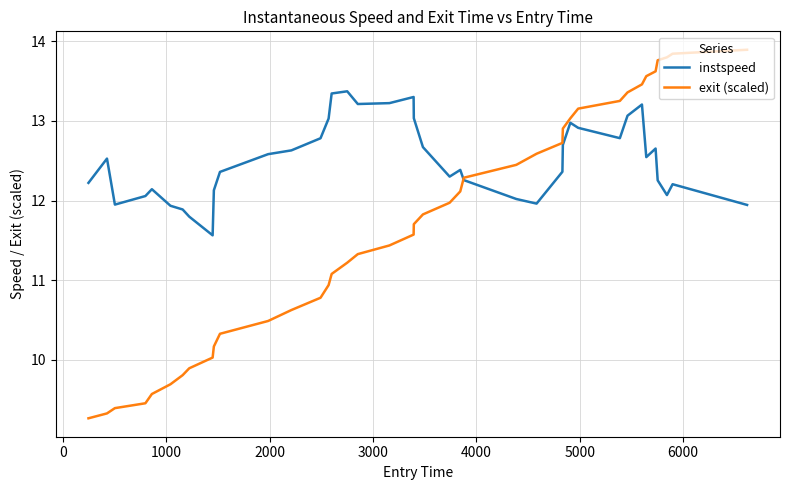

Which series has the largest total across all categories?

instspeed